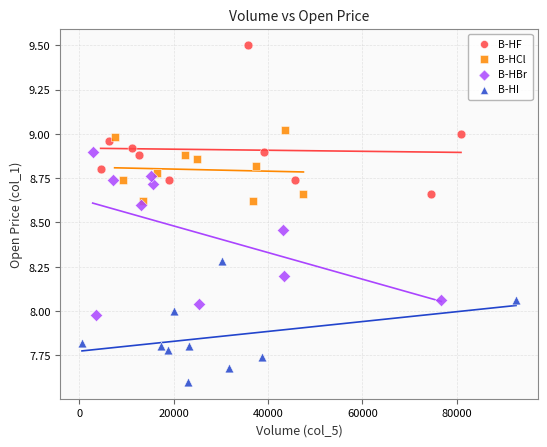

Which series reaches the minimum Y coordinate?

B-HI